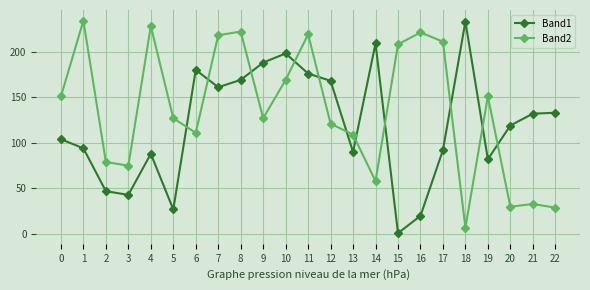

Which label corresponds to the smallest value in the chart?

15